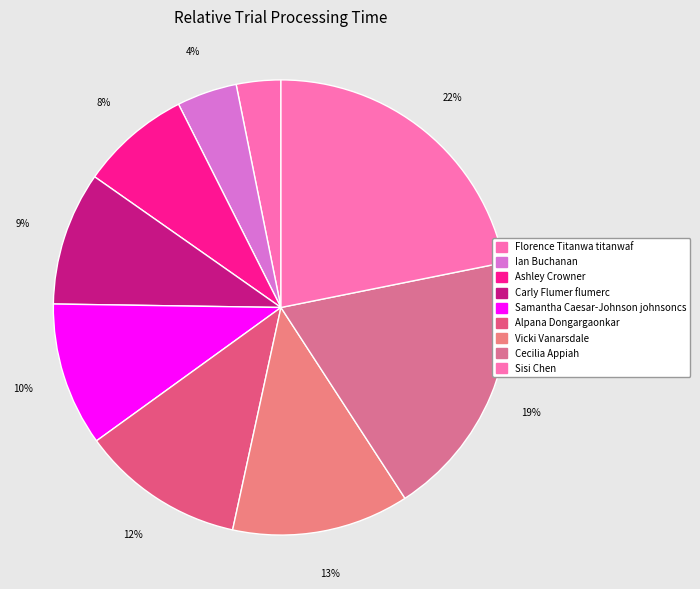

Is there a majority slice in this chart?

No